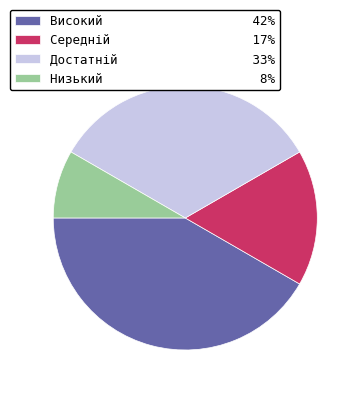

Do Високий 42% and Достатній 33% together represent more than half of the pie?

Yes